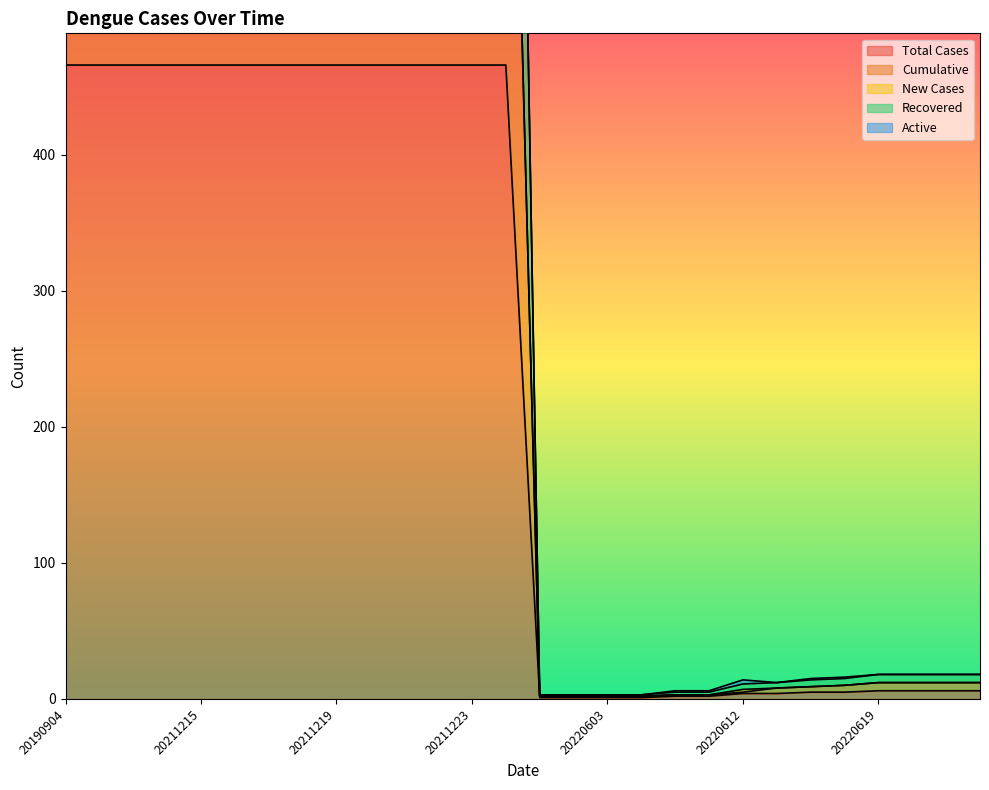

Which series has the largest range (max minus min)?

Cumulative